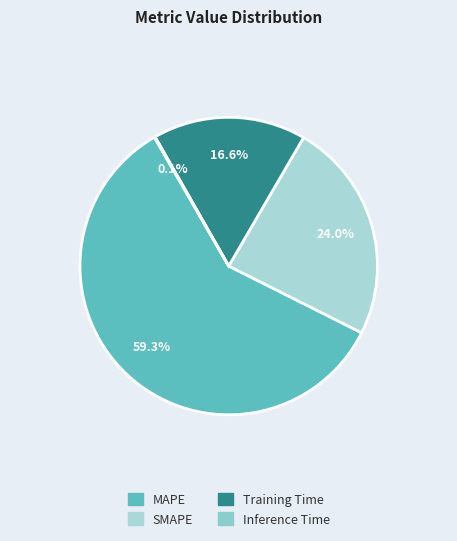

To the nearest percent, what is the average slice percentage?

25%